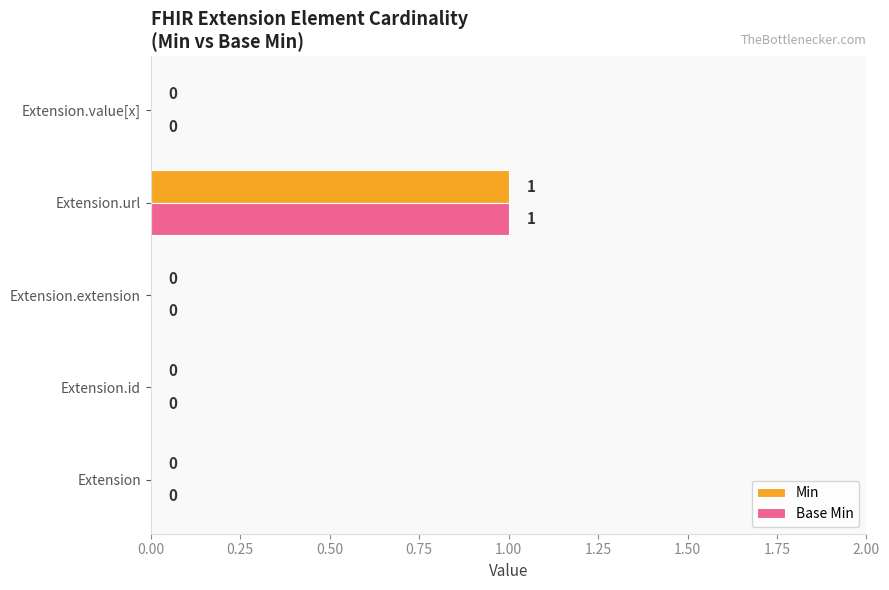

At which category is the sum across all series the highest?

Extension.url